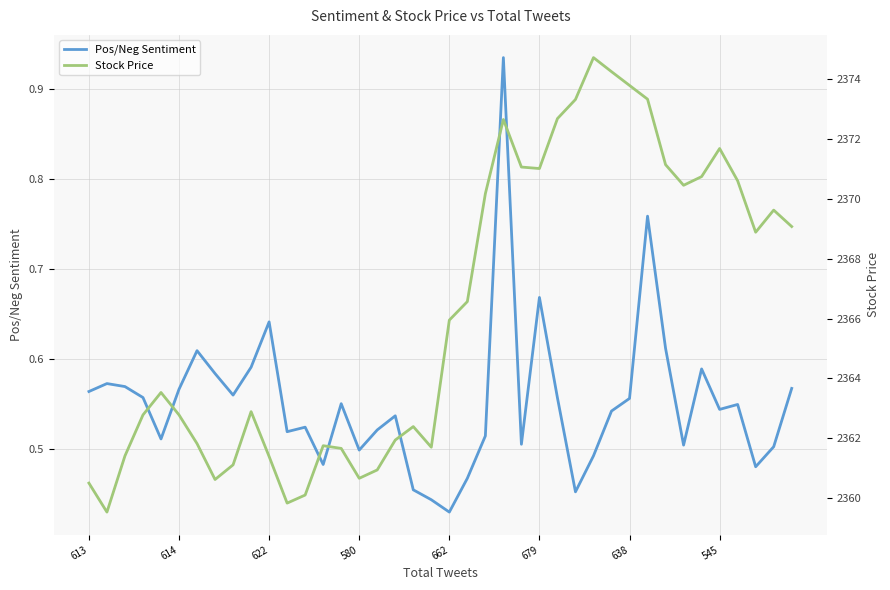

Is it true that Pos/Neg Sentiment equals 0.9 at 679?

False